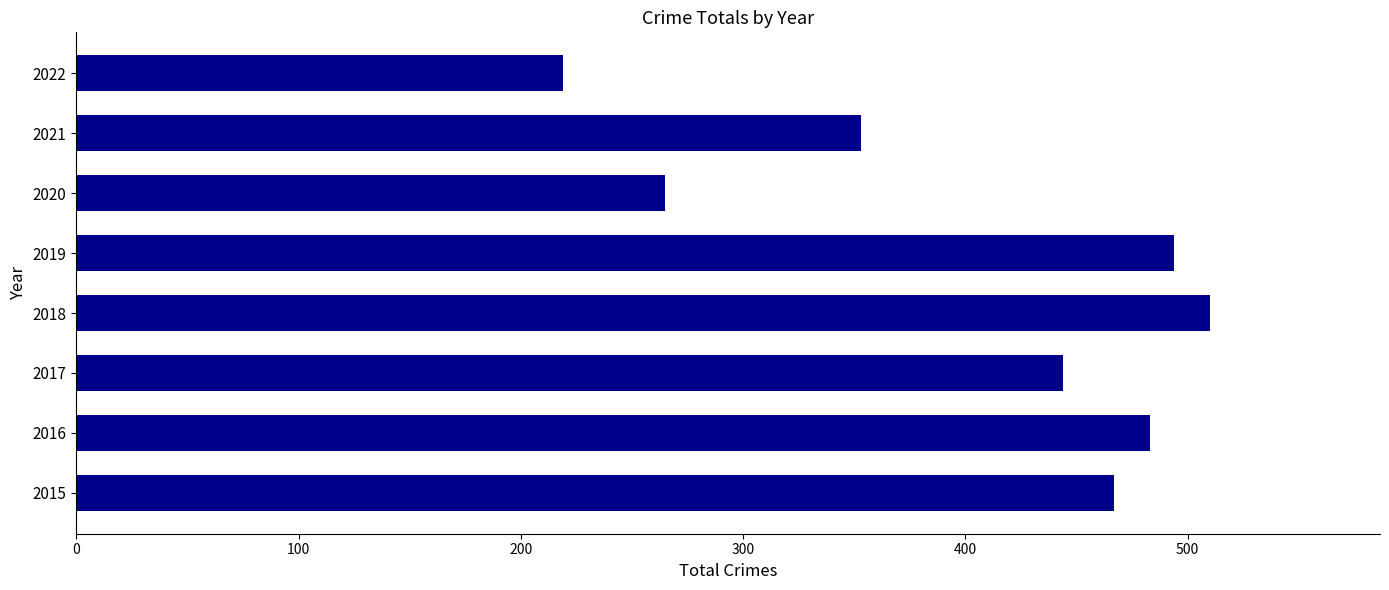

How many data points are less than 467?

4